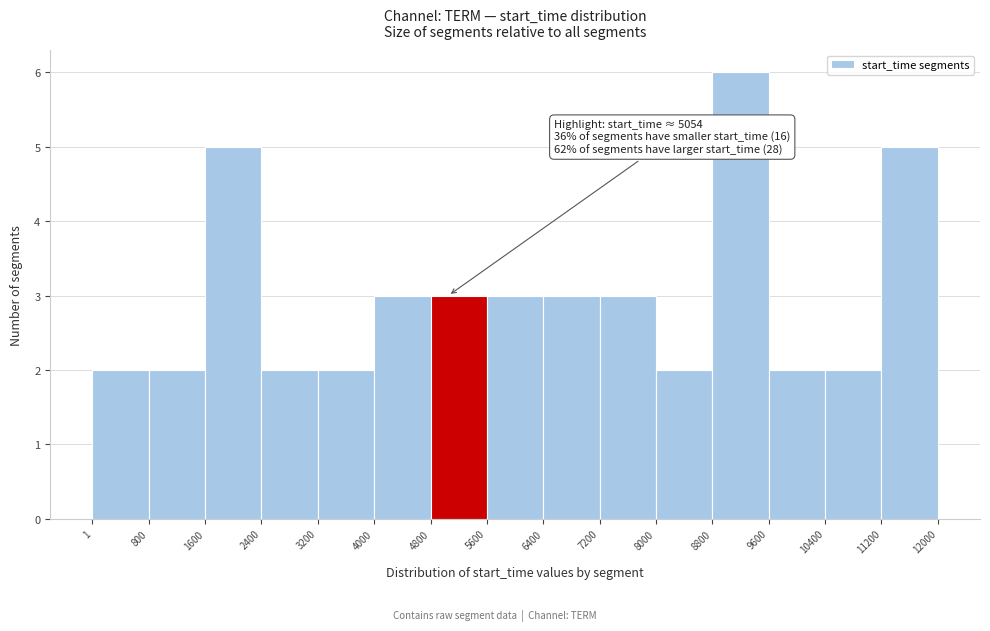

Which range on the x-axis has the tallest bar?

8800 to 9600